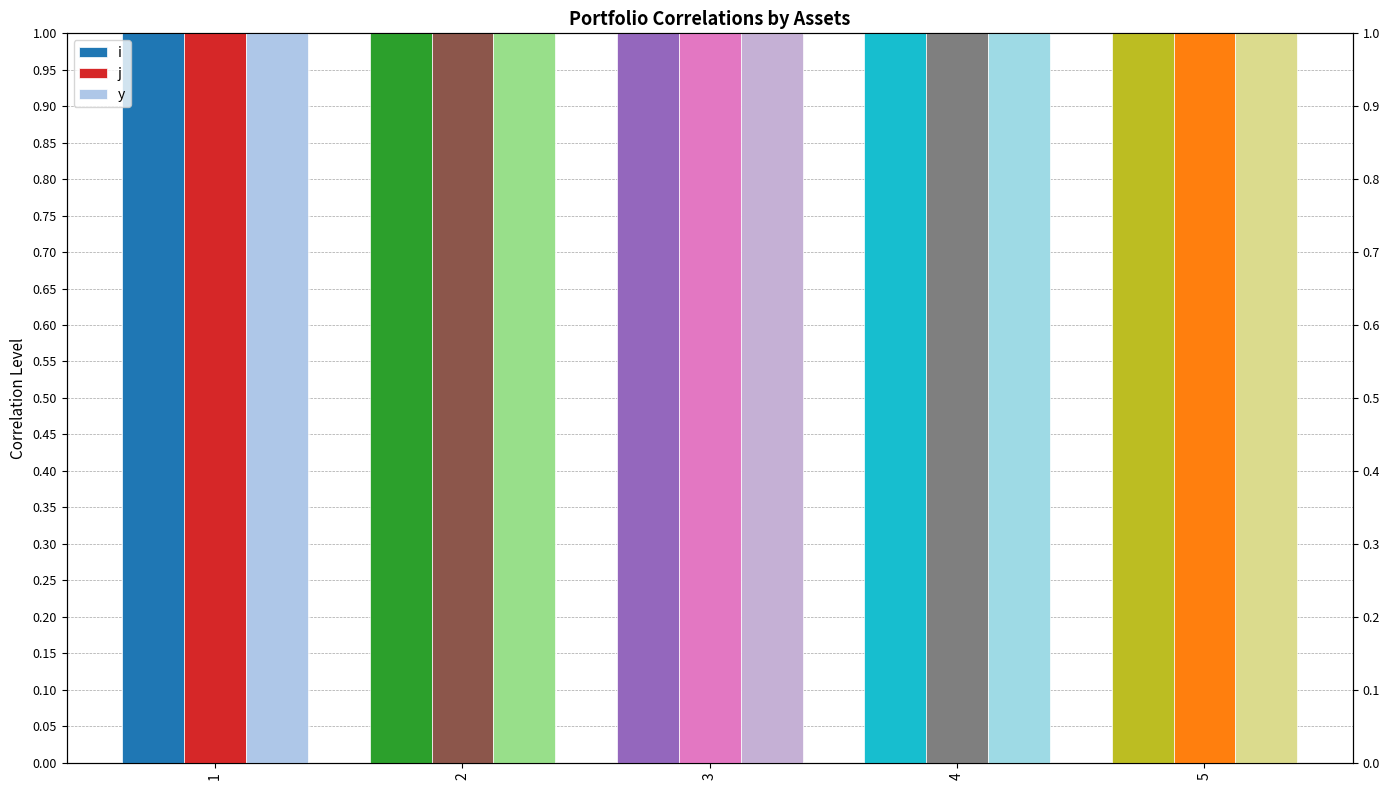

List the series in order of their peak value, highest first.

j, i, y